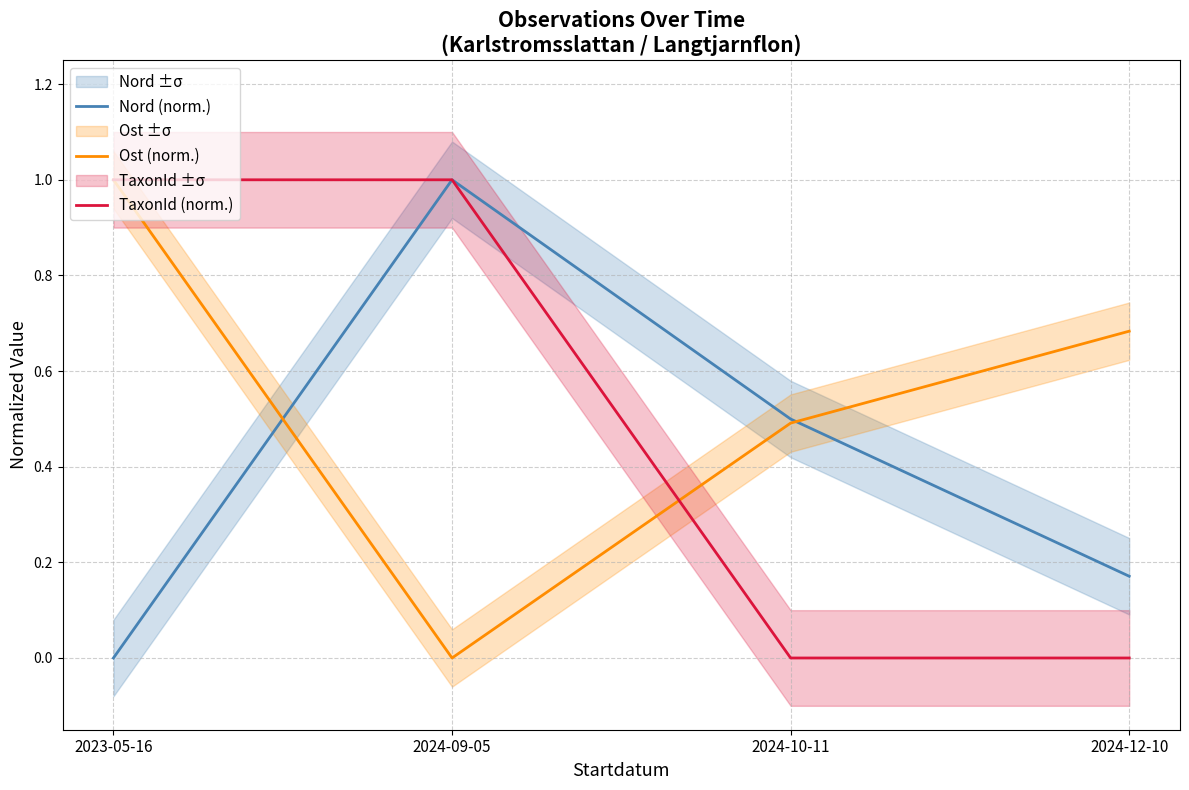

Which series has the widest spread of values?

Nord (norm.)